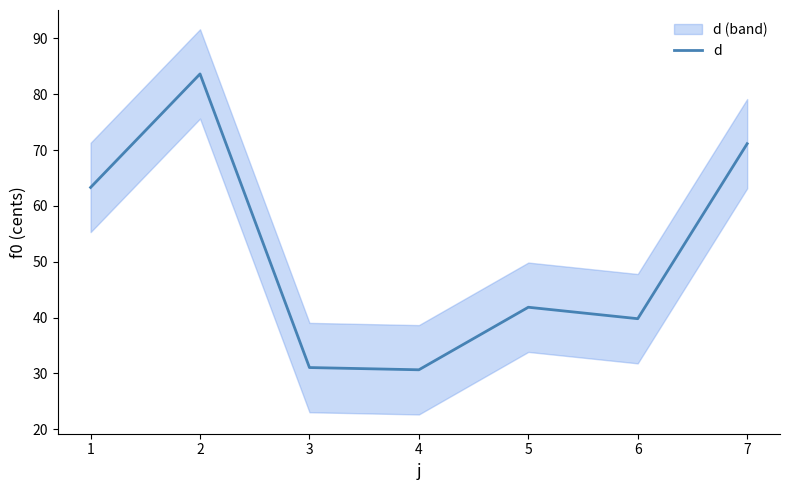

What is the smallest value displayed?

30.7